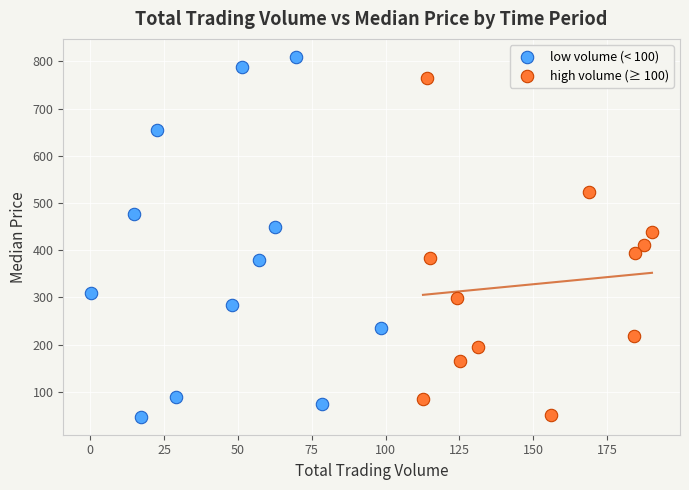

Which series has the widest spread of Y values?

low volume (< 100)